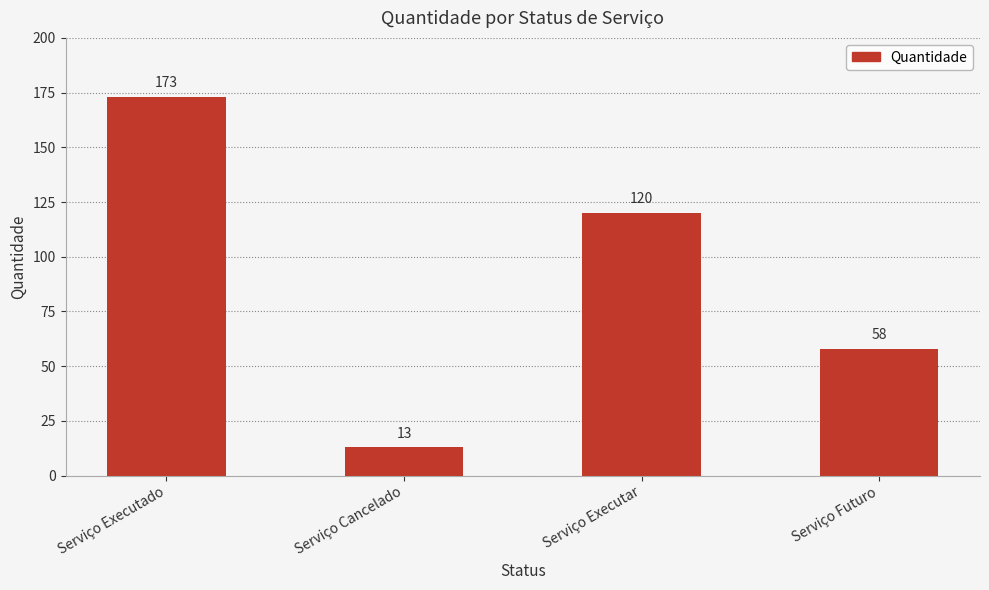

Which has a higher value, Serviço Executado or Serviço Cancelado?

Serviço Executado